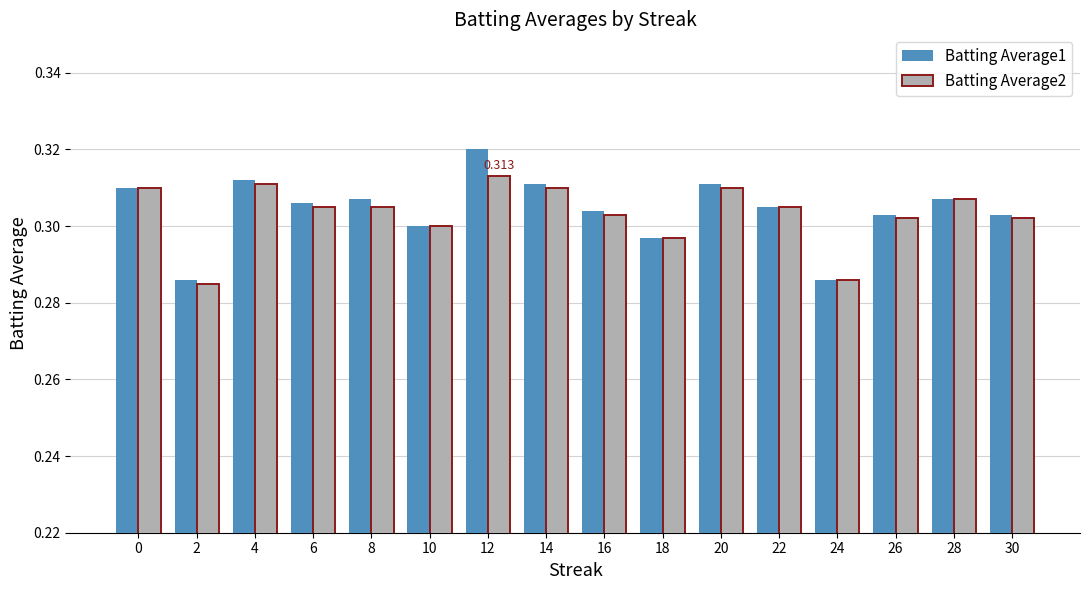

Rank the series by their maximum value, from highest to lowest.

Batting Average1, Batting Average2